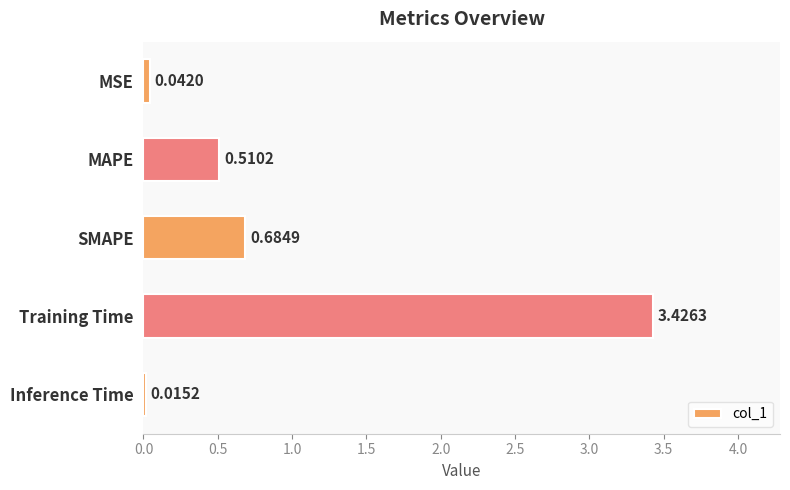

Which label corresponds to the largest value in the chart?

Training Time